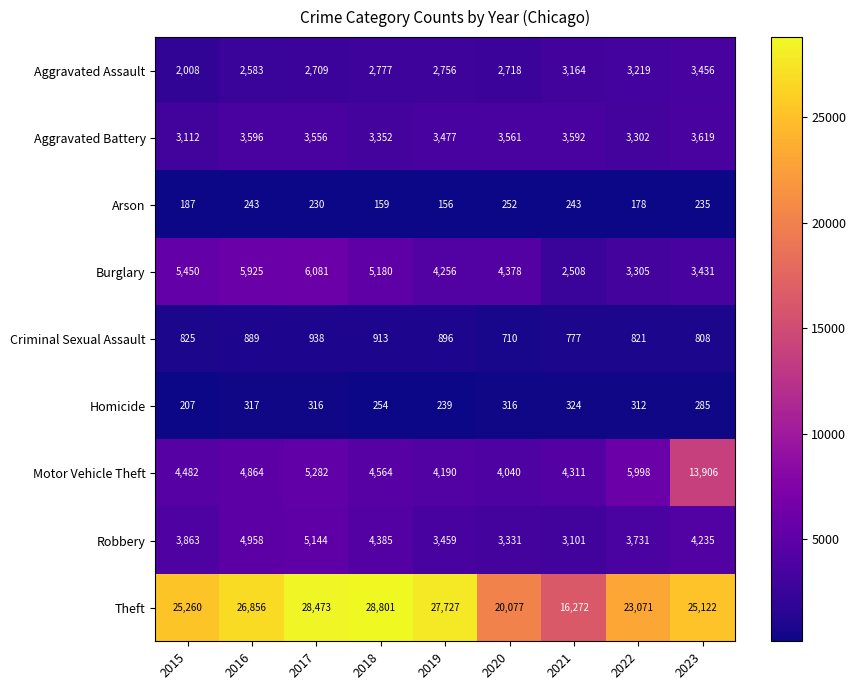

At which category is the sum across all series the highest?

2023